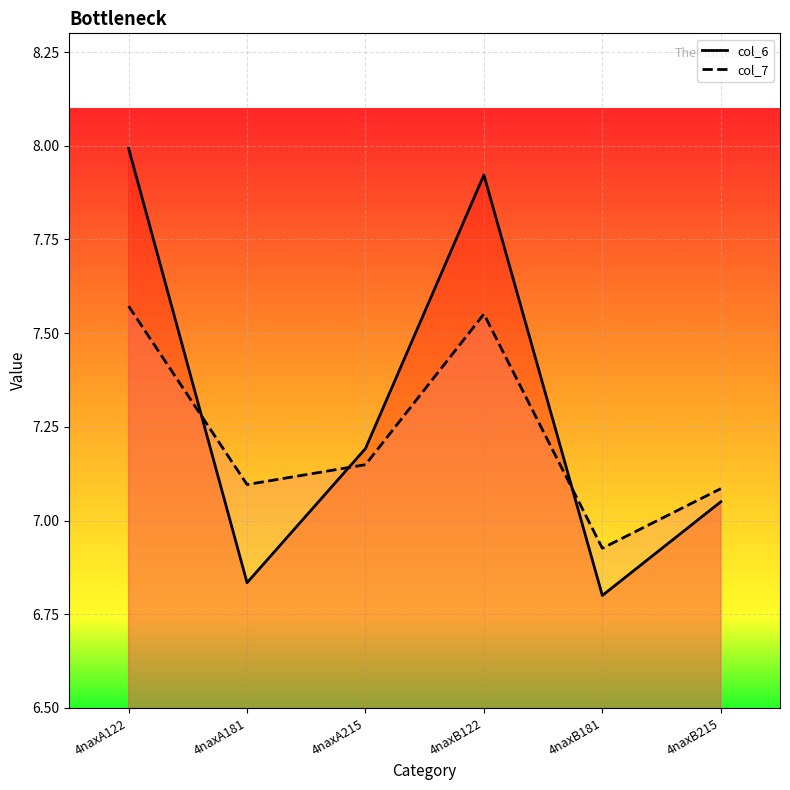

What is the label of the 4th point from the right?

4naxA215